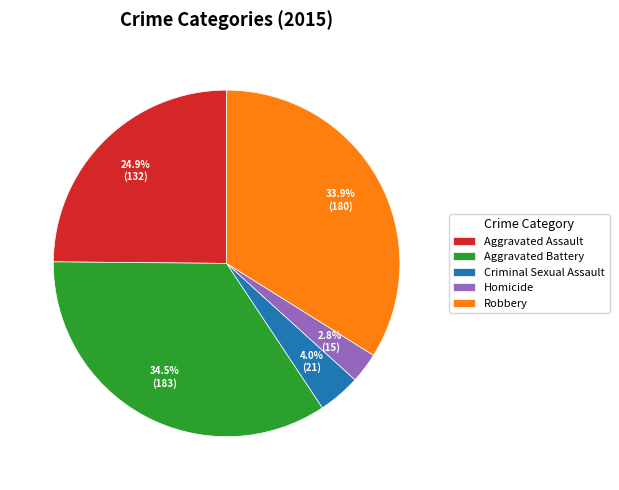

To the nearest percent, what is the difference between the Homicide and Robbery slice percentages?

31%